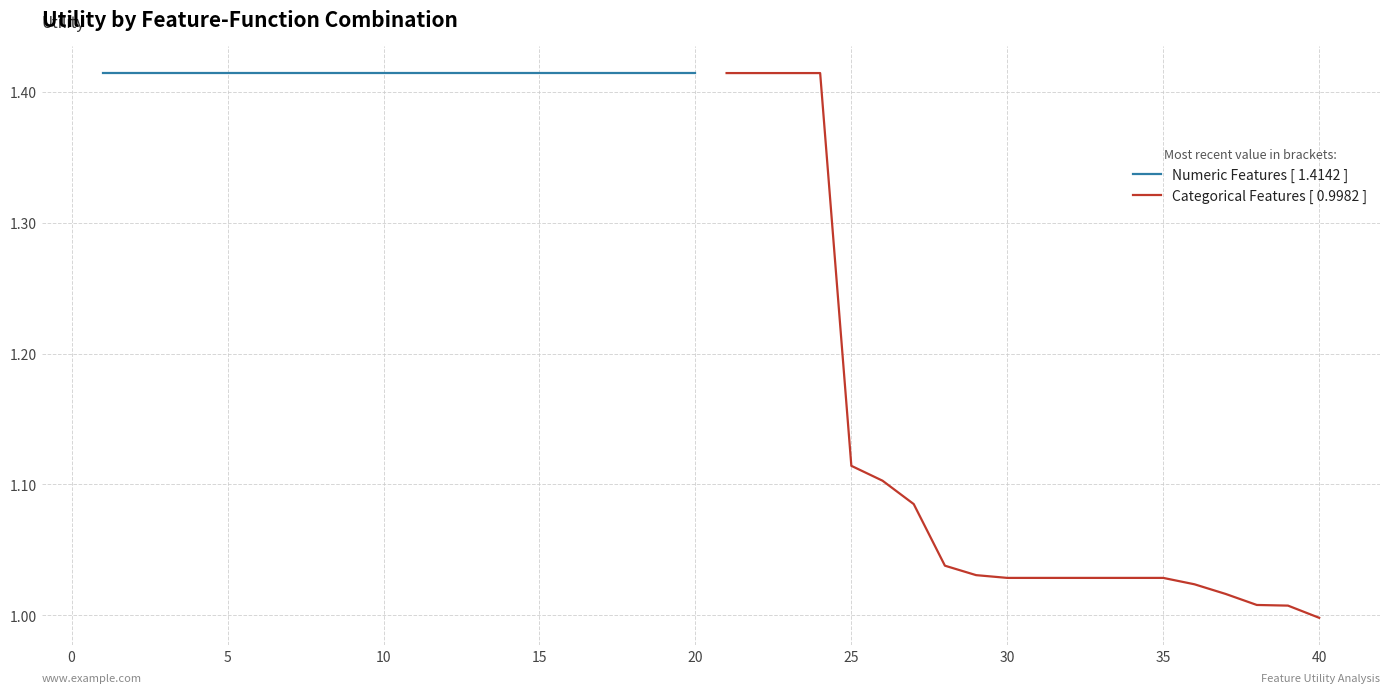

True or false: Categorical Features [ 0.9982 ] and Numeric Features [ 1.4142 ] cross at least once.

False